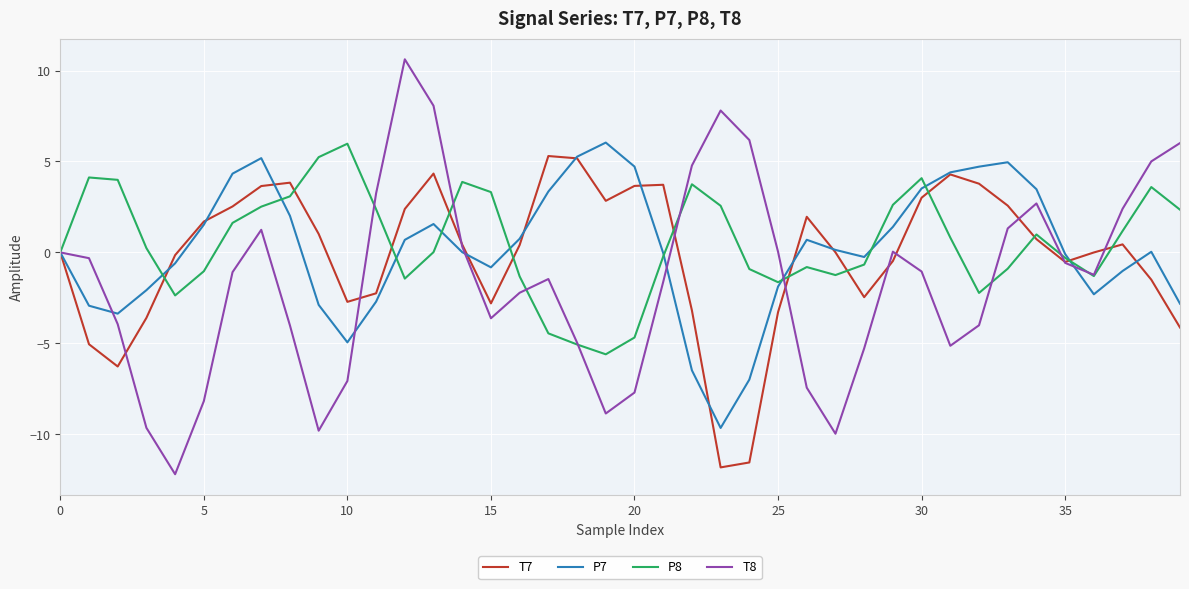

Which series has the widest spread of values?

T8